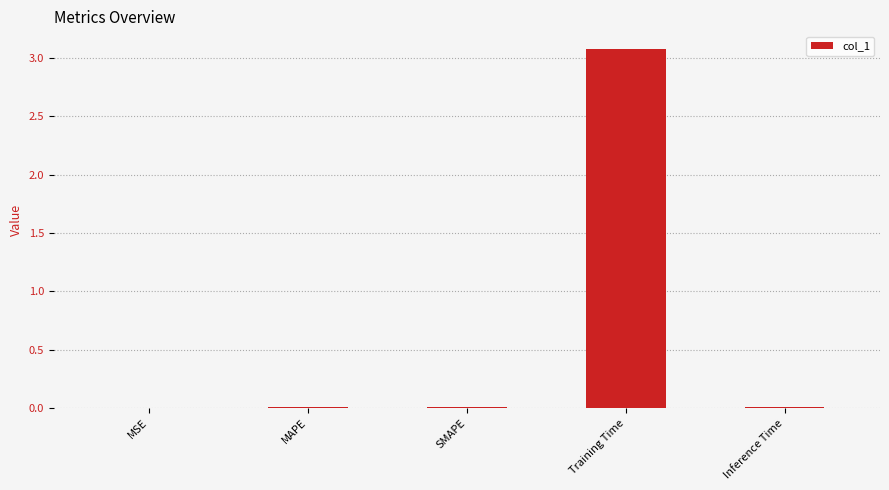

At which category does the chart reach its peak across all series?

Training Time